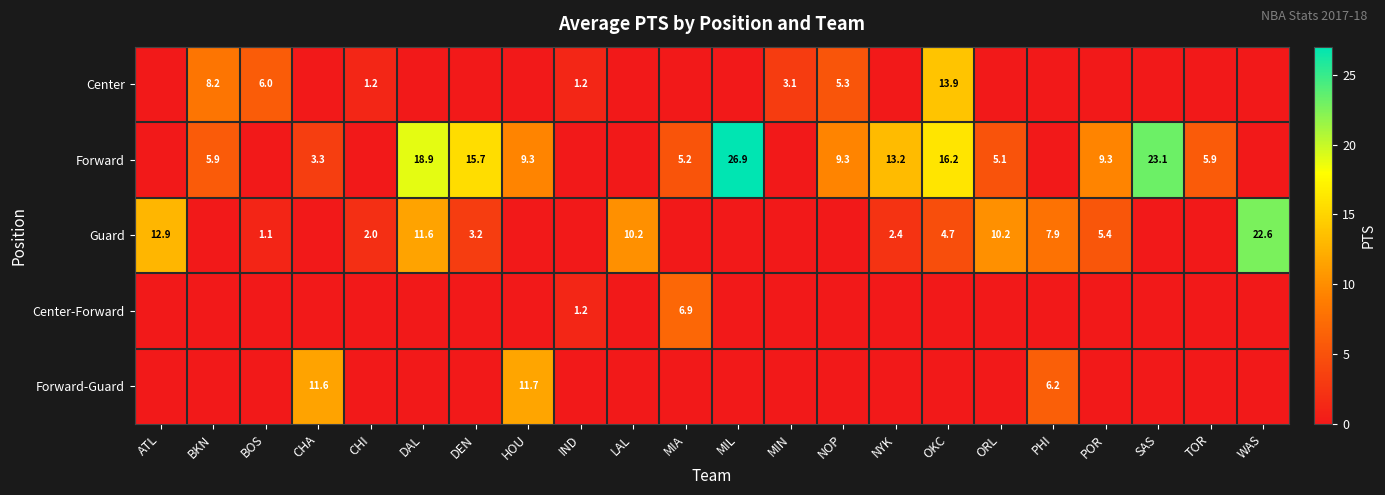

Is it true that Forward equals 5.9 at BKN?

True